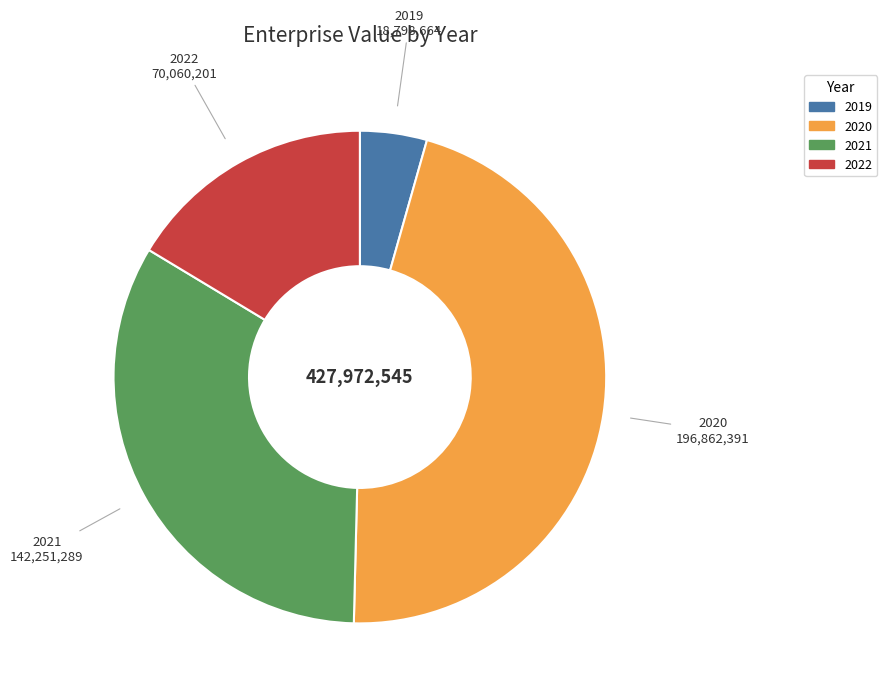

Is the sum of 2020 and 2022 greater than half?

Yes